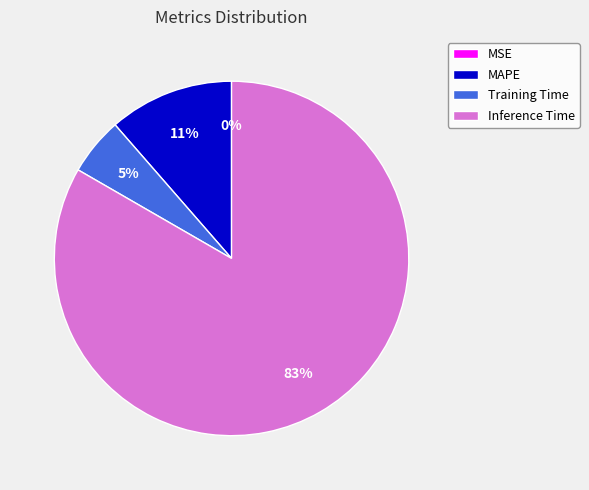

To the nearest percent, what percentage of the pie is Training Time?

5%